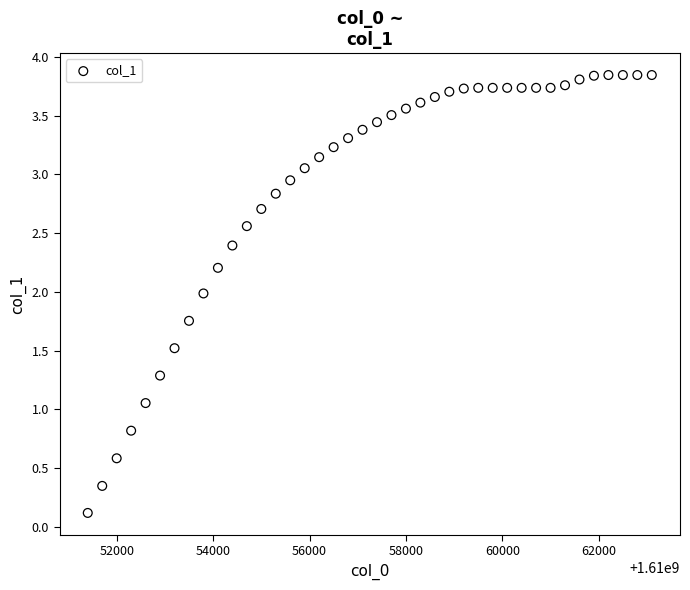

What is the range of X values (max minus min)?

11700.0